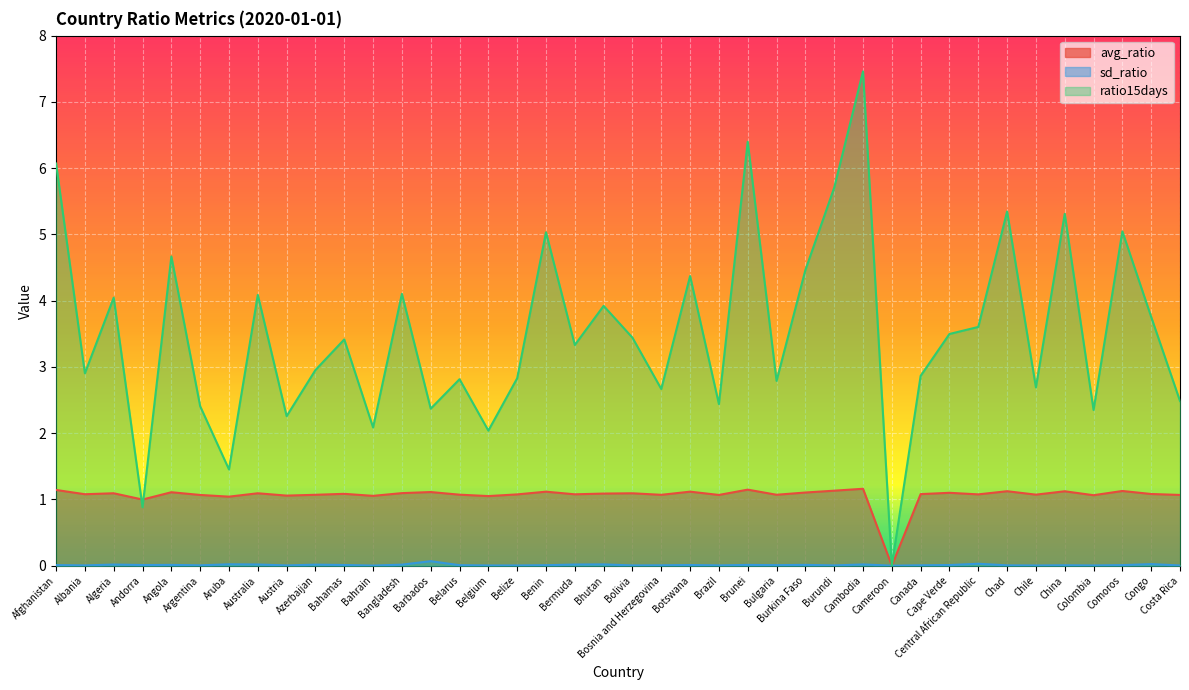

List the series in order of their overall mean, highest first.

ratio15days, avg_ratio, sd_ratio